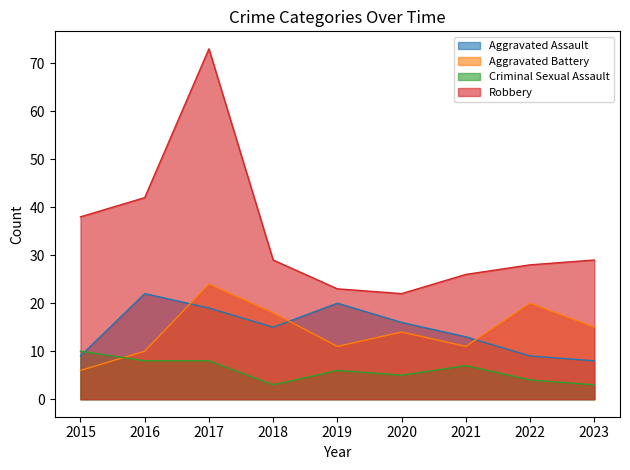

In Aggravated Battery, how many points are higher than both neighbors (excluding endpoints)?

3